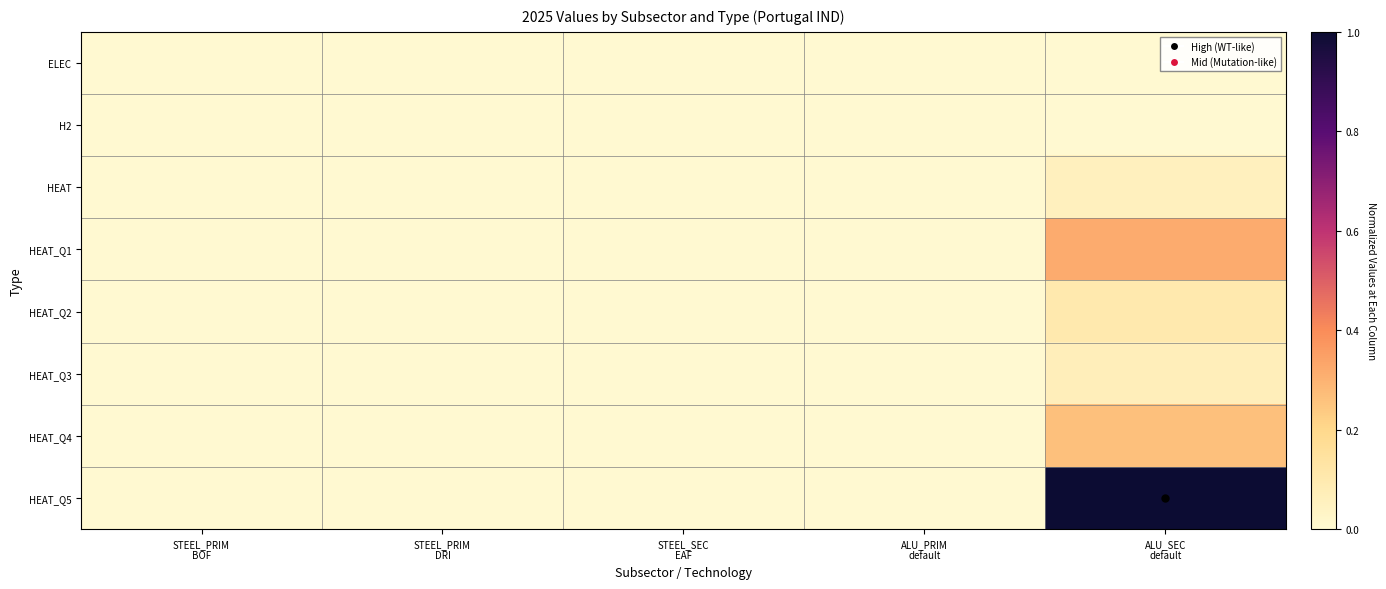

At ALU_PRIM default, list the series in order from largest to smallest.

ELEC, H2, HEAT, HEAT_Q1, HEAT_Q2, HEAT_Q3, HEAT_Q4, HEAT_Q5